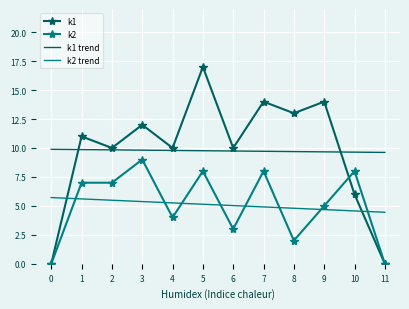

What is the maximum value for k2?

9.0